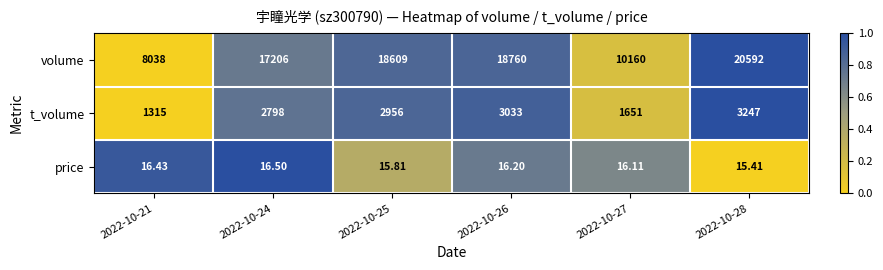

Which series has the largest total across all categories?

volume